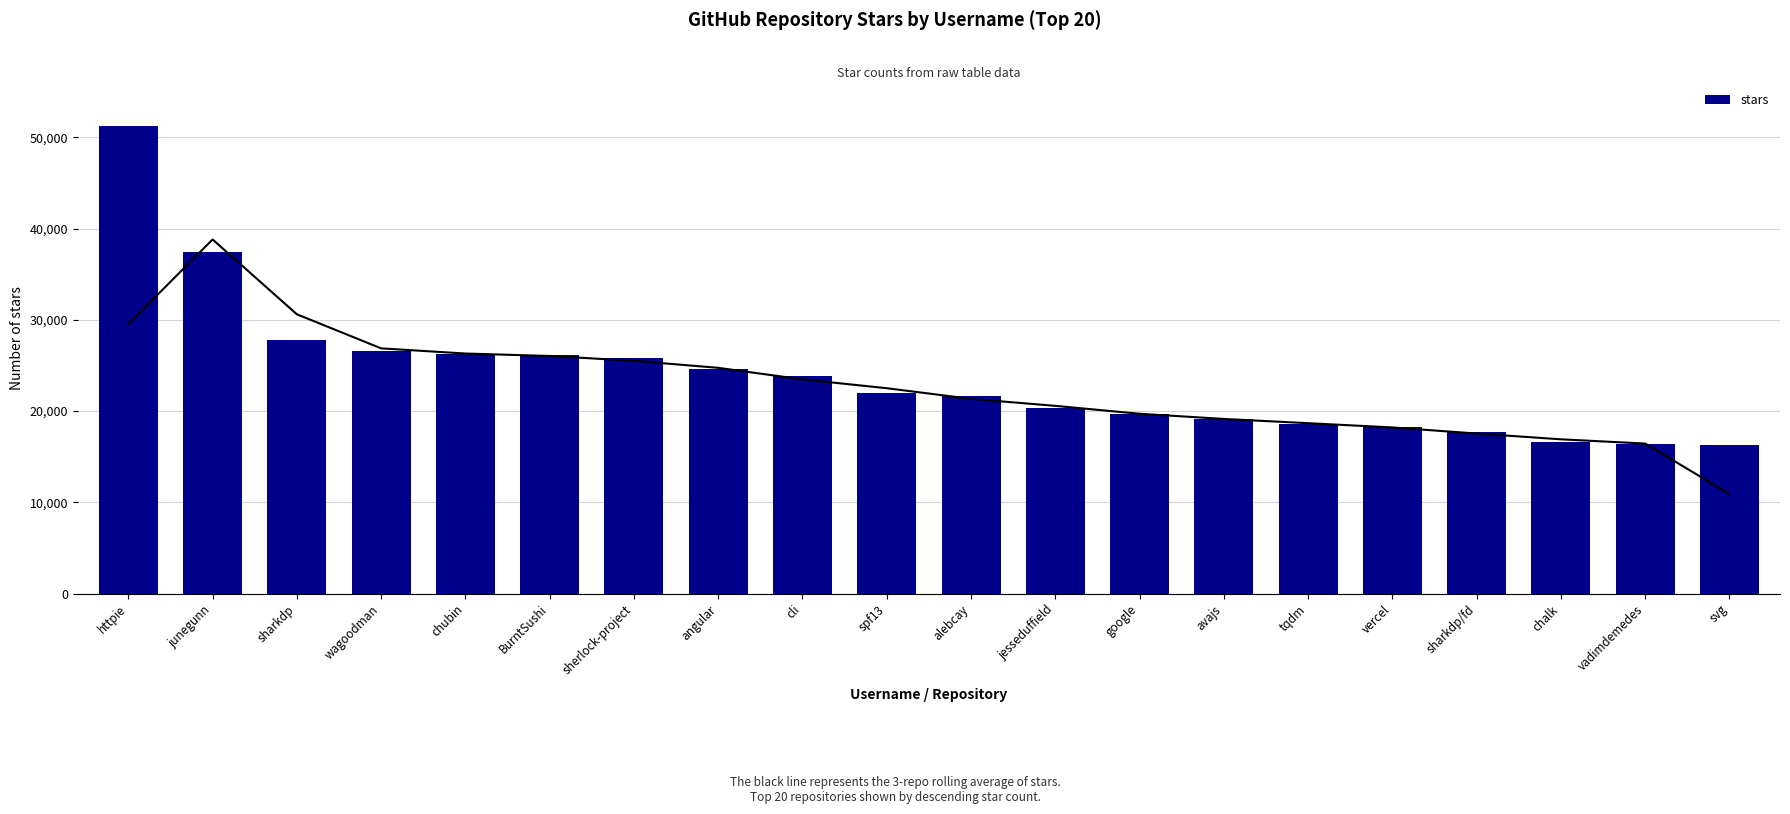

Are the bars grouped side by side (vs. stacked)?

No